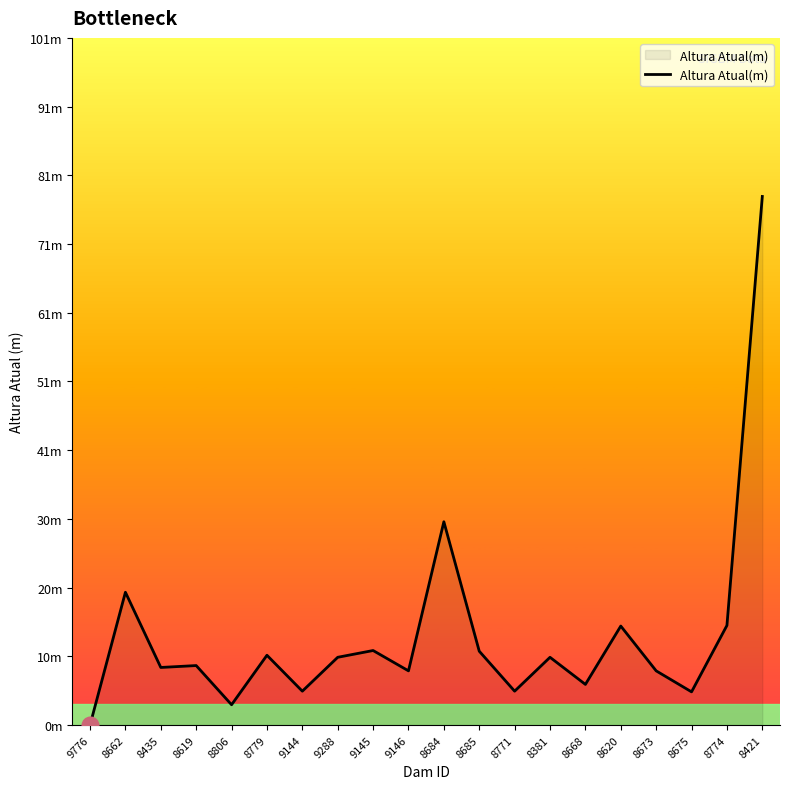

Is this an area chart (filled region under the line)?

Yes